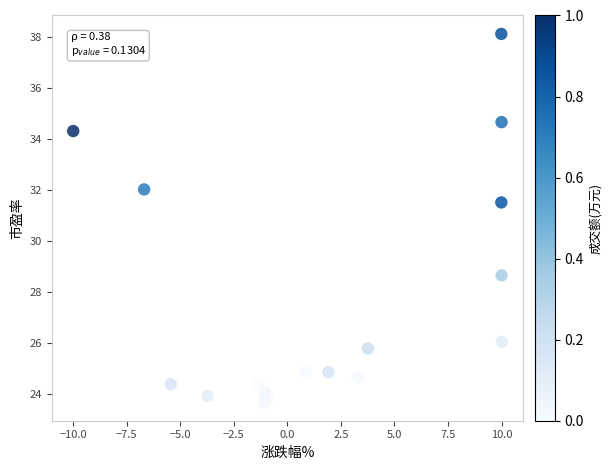

What Y value in the scatter plot is closest to 30?

28.7